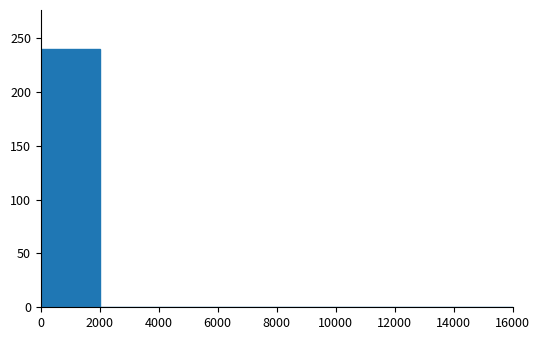

How tall is the bar that spans 0 to 2000 on the x-axis? The values are not printed on the chart, so give them approximately, as read against the axis.

240